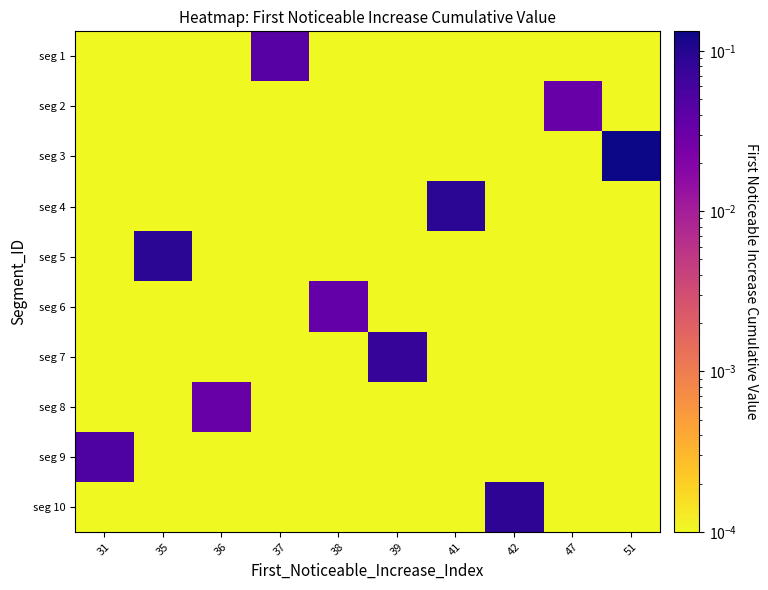

Which series has the widest spread of values?

seg 3